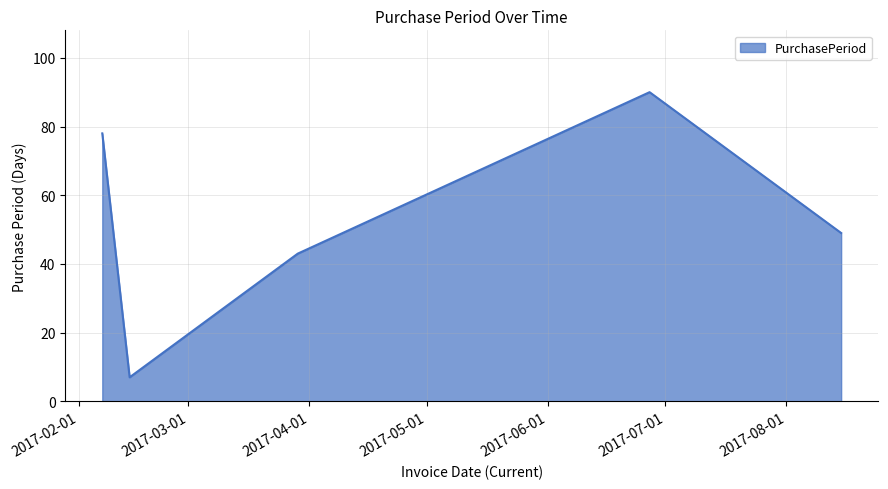

How many interior local peaks (higher than both neighbors) does the data have?

1